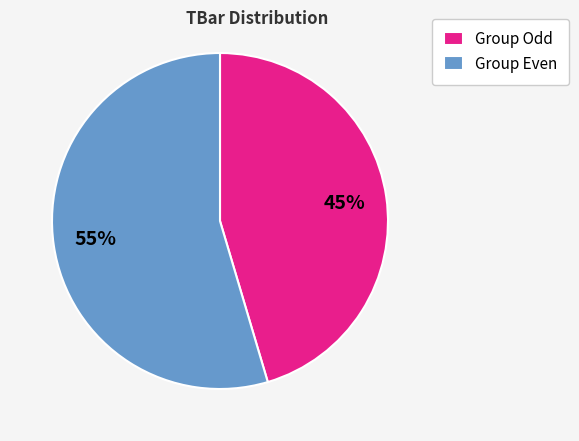

To the nearest percent, what is the combined percentage of Group Odd and Group Even?

100%